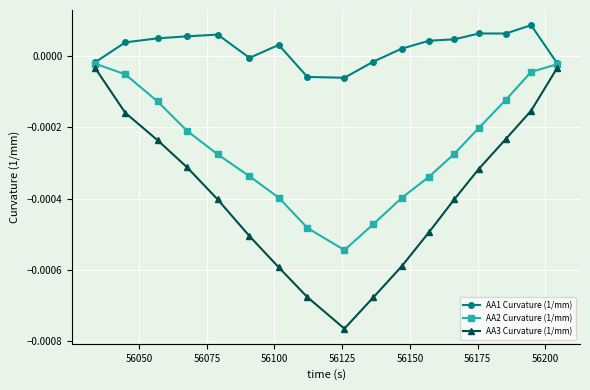

How many categories are shown in the chart?

17